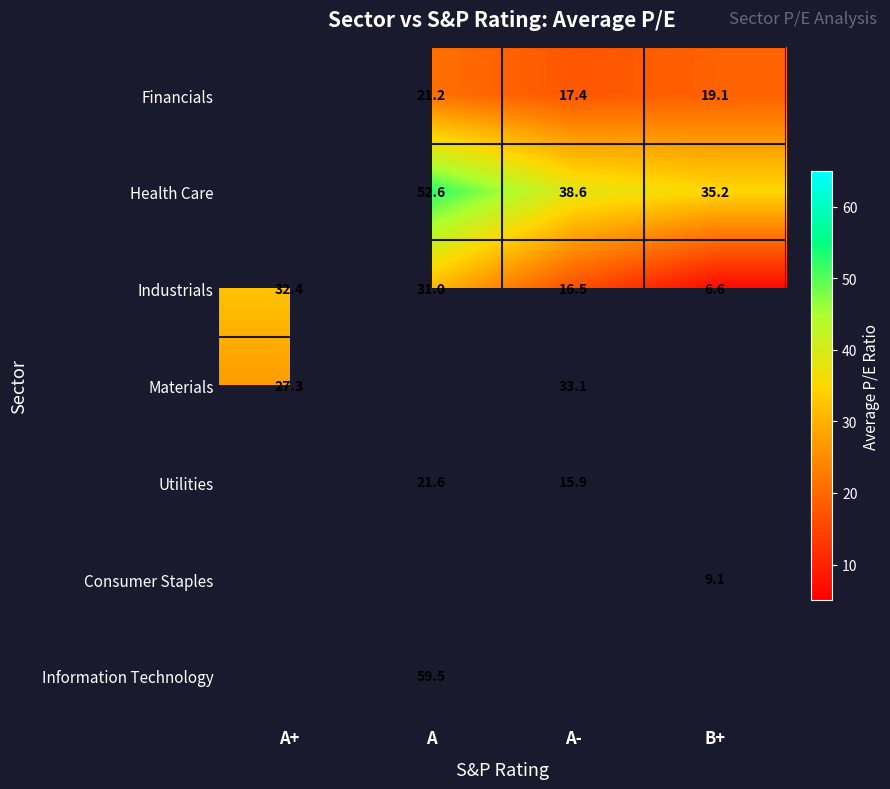

Where is Industrials nearest to the value 19?

A-